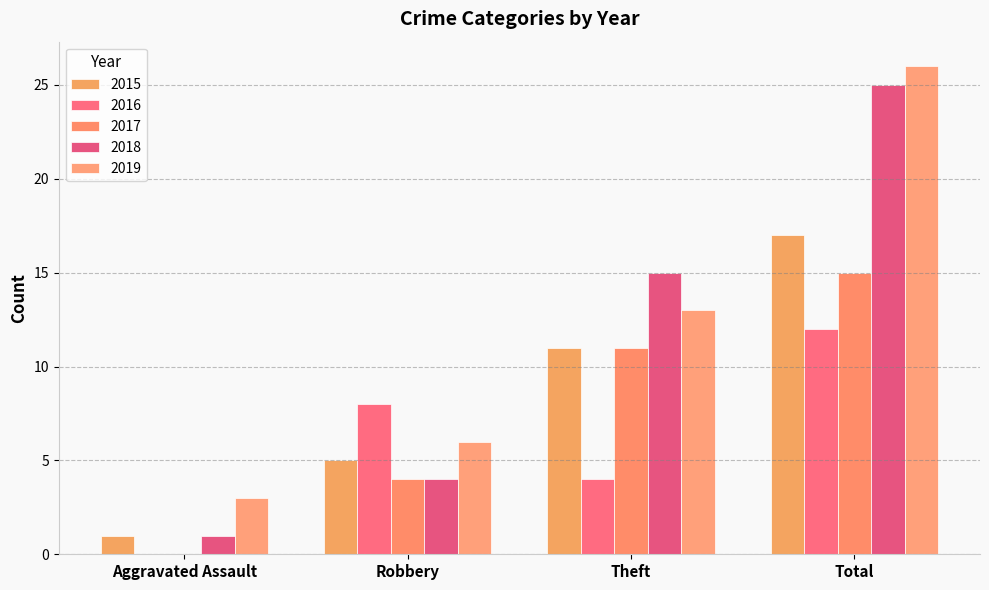

Which series has the widest spread of values?

2018